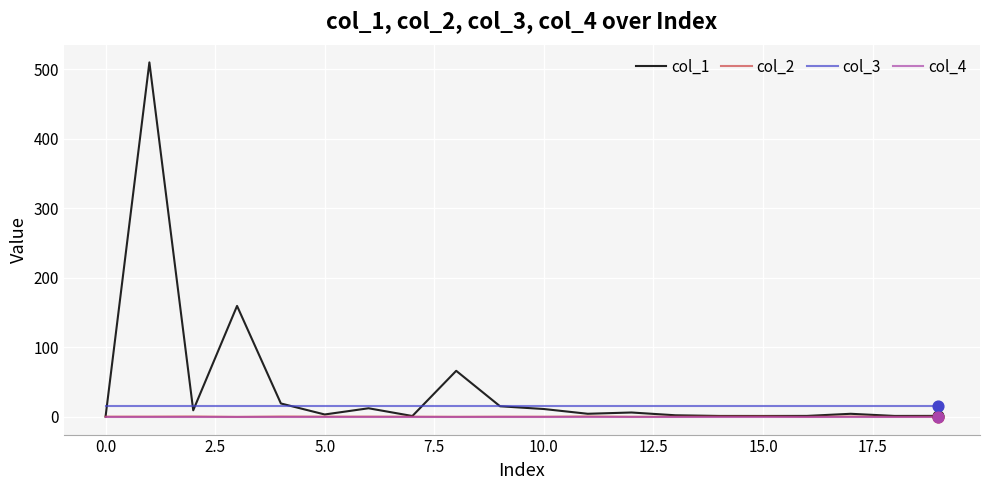

At how many categories does at least one series exceed 489?

1